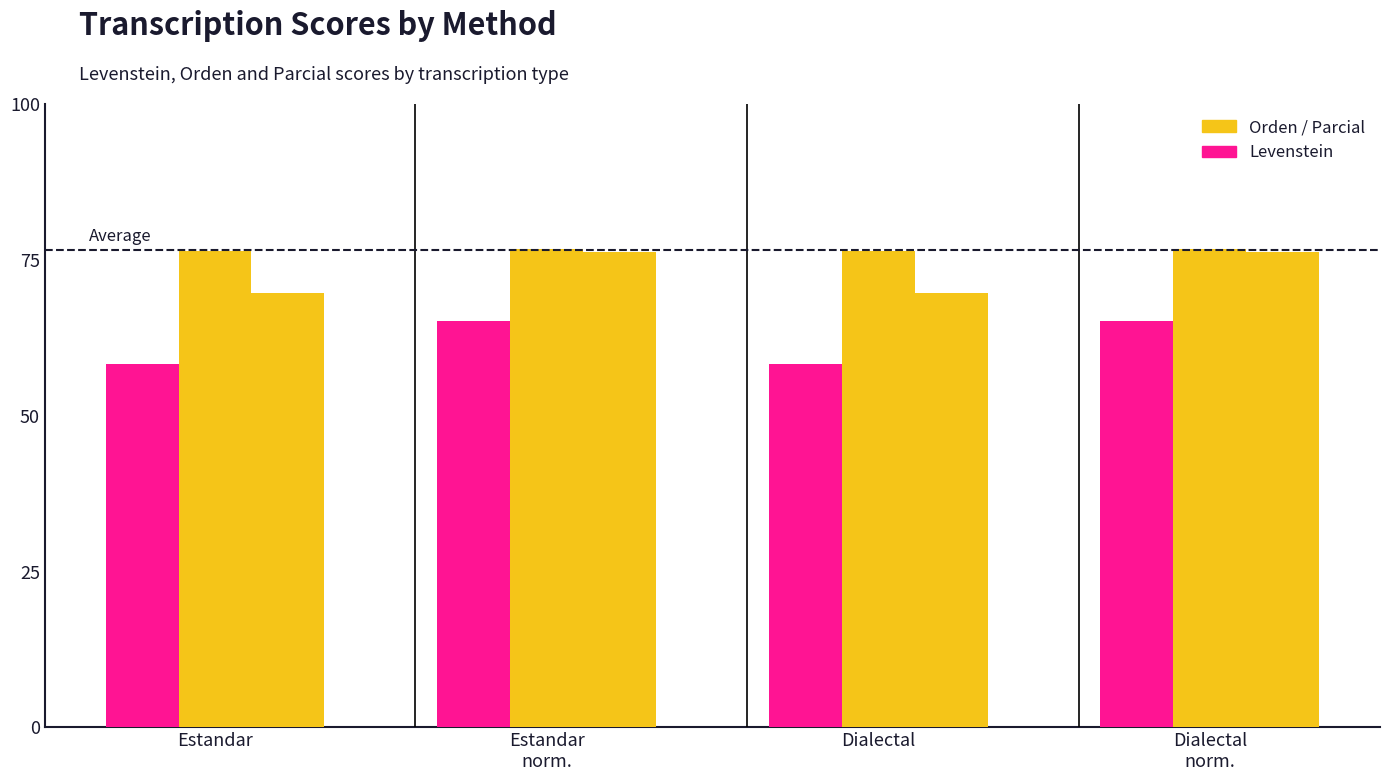

How many groups of bars are there?

4